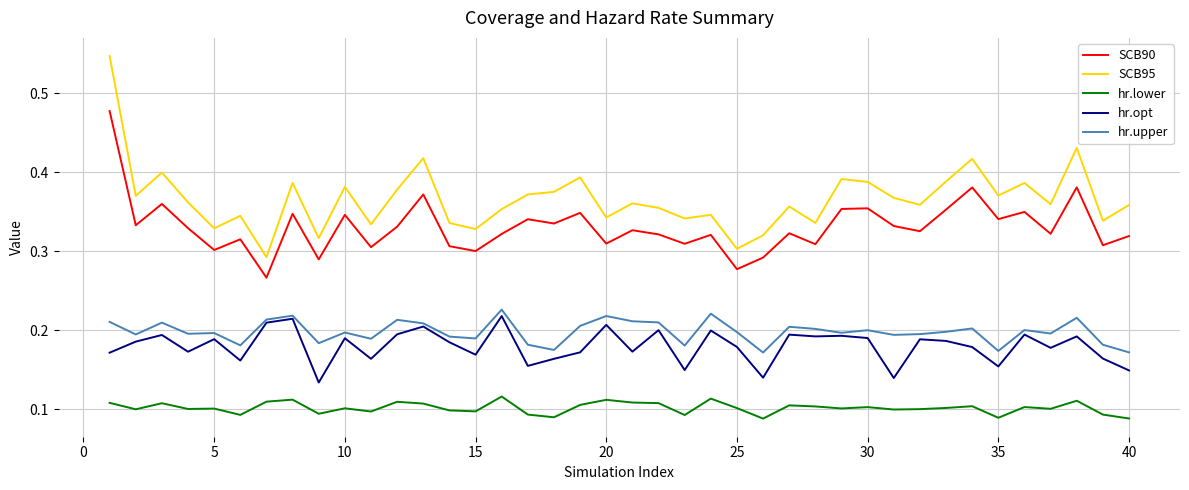

Which series has the largest range (max minus min)?

SCB95